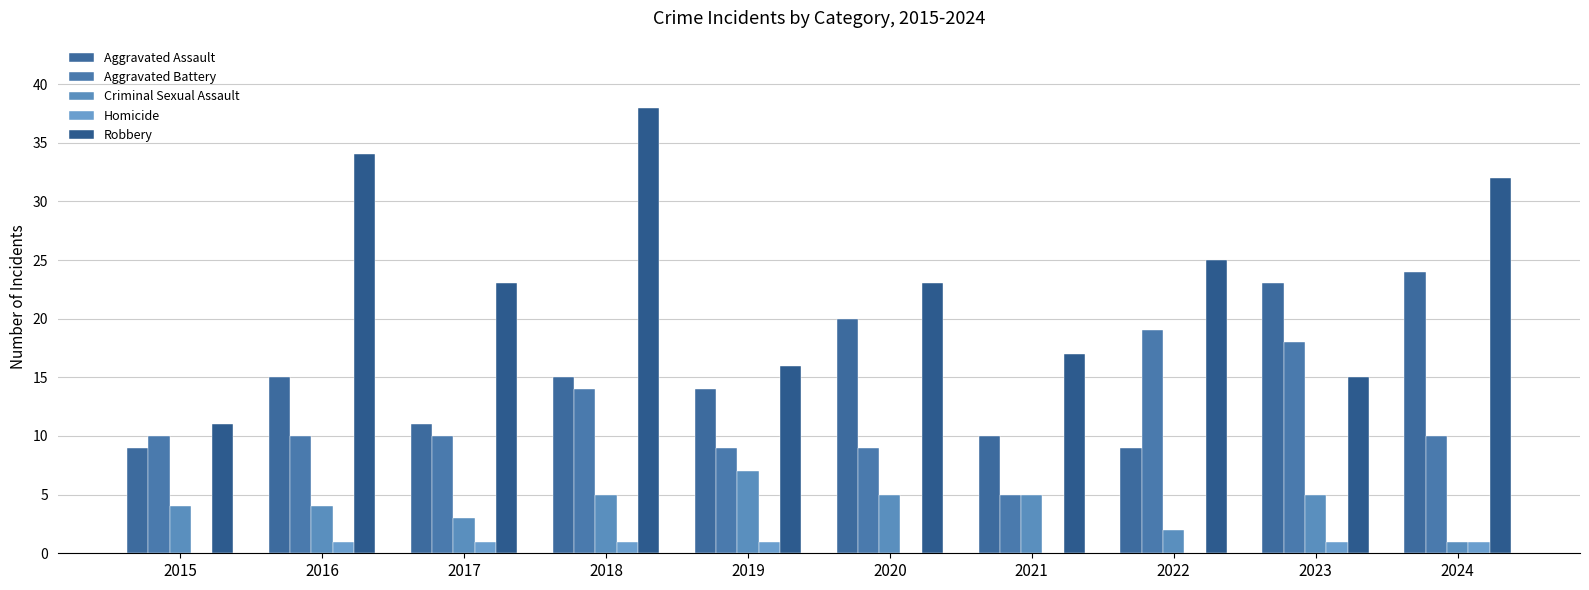

What is the sum of the Criminal Sexual Assault values at 2017 and 2016?

7